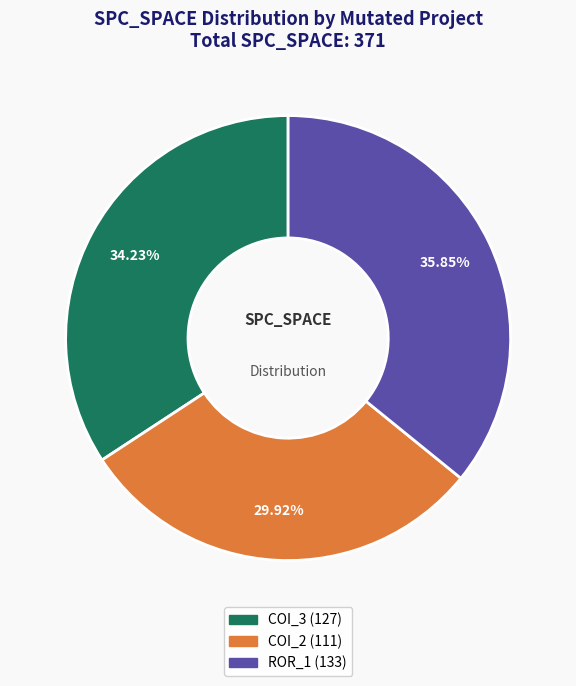

Does any single category account for the majority?

No